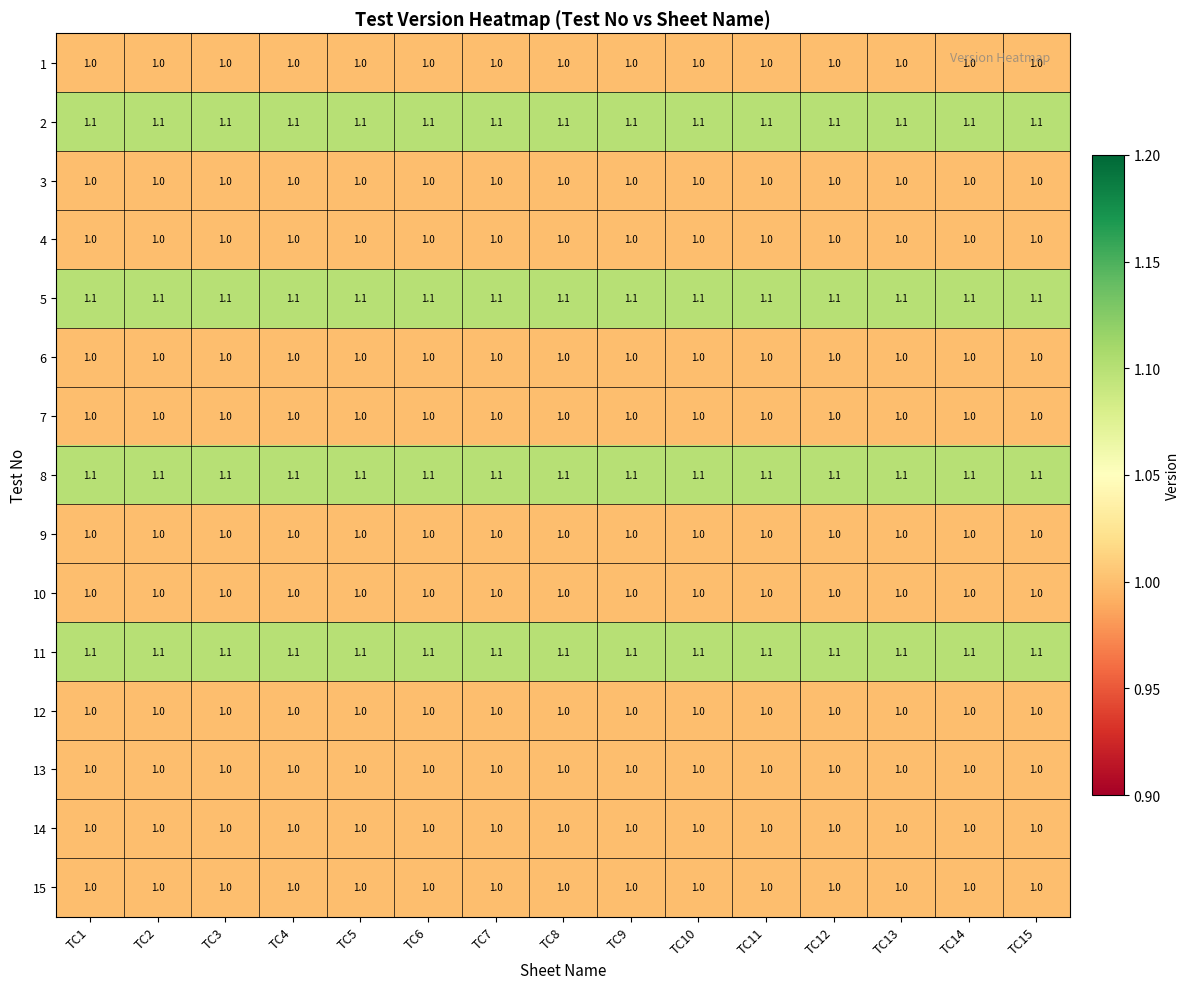

What is the approximate value of 13 at TC6?

1.0